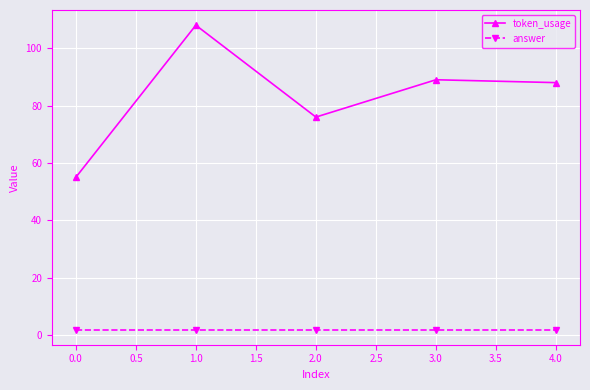

What is the minimum value for token_usage?

55